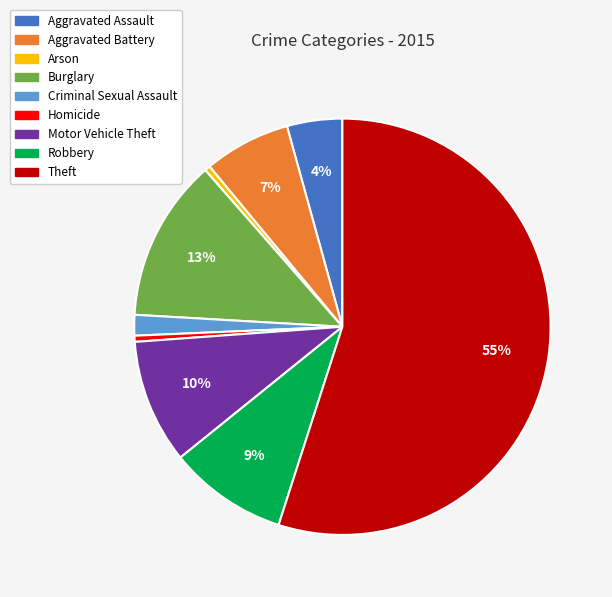

Which category has the biggest portion of the pie?

Theft